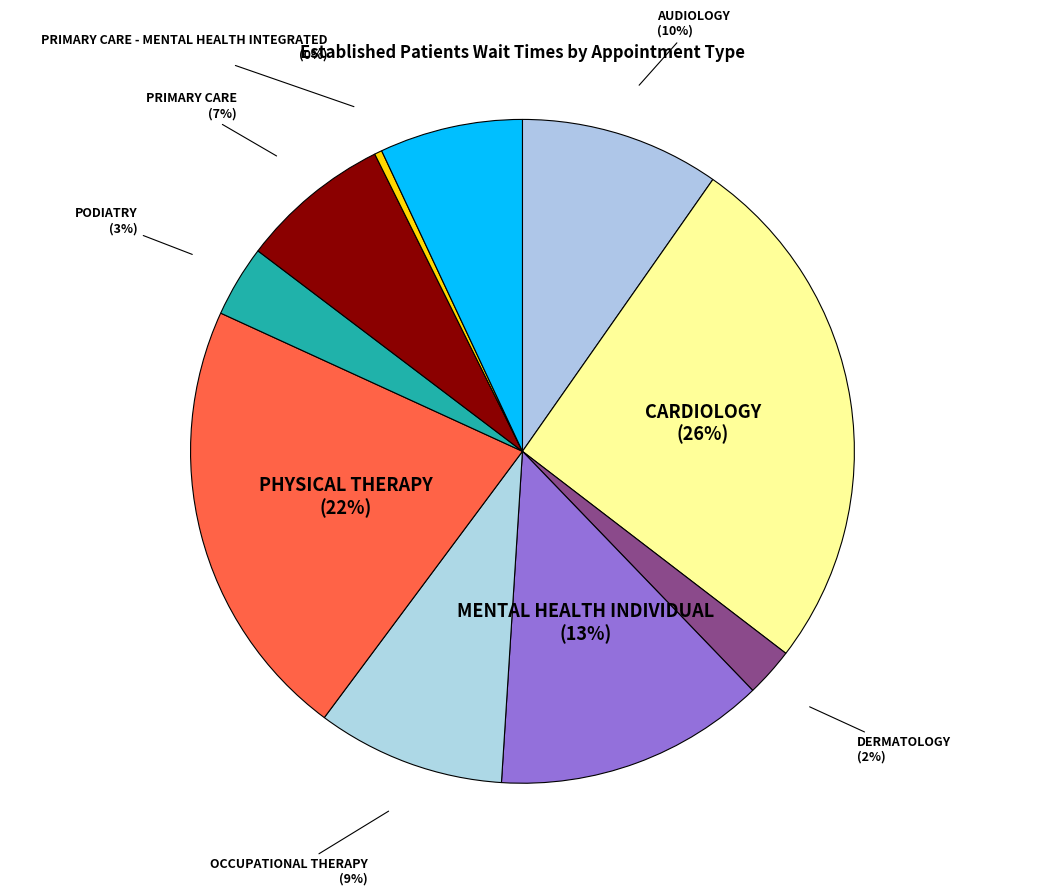

Count the number of slices in the pie.

10